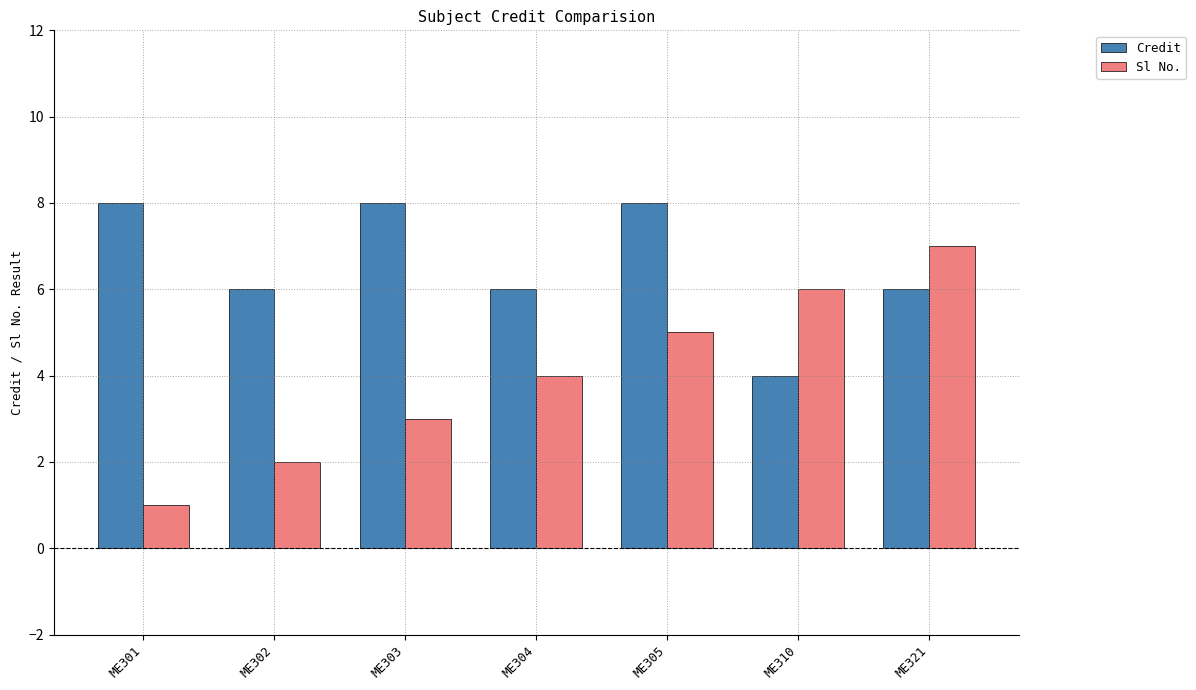

Which series has the widest spread of values?

Sl No.